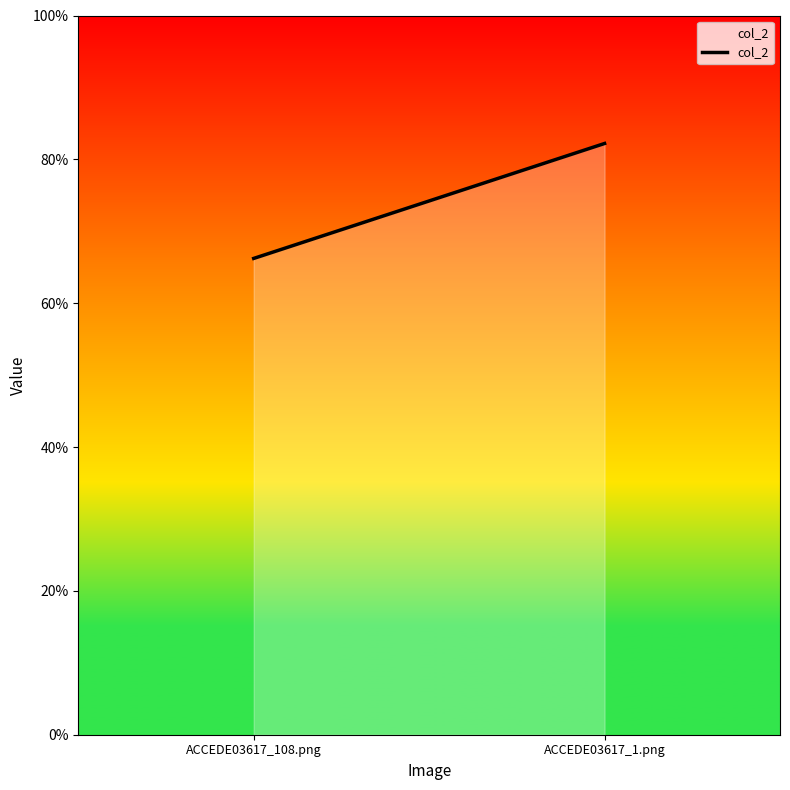

List the labels in order of value, largest first.

ACCEDE03617_1.png, ACCEDE03617_108.png